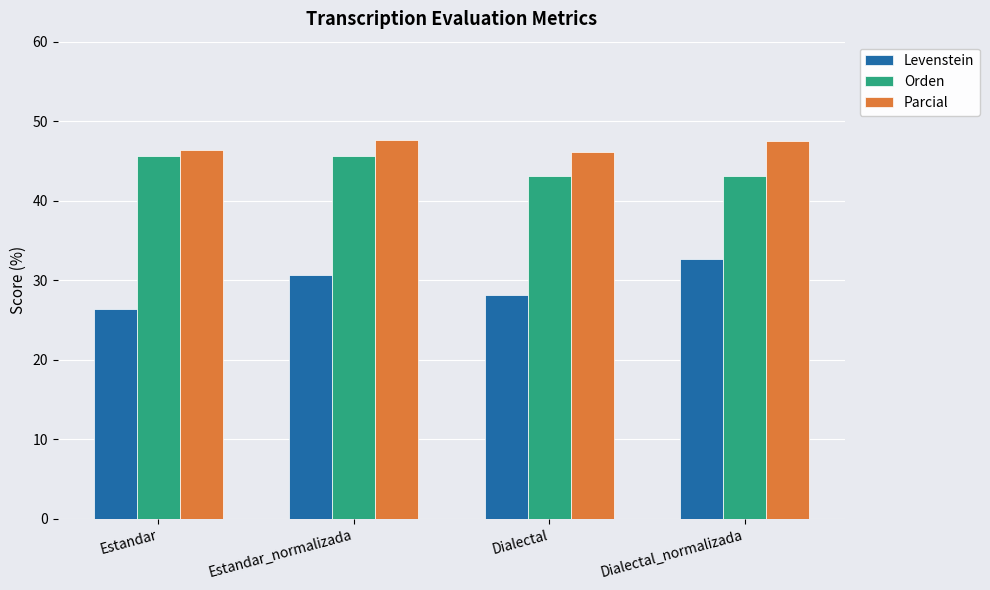

List the series in order of their peak value, highest first.

Parcial, Orden, Levenstein